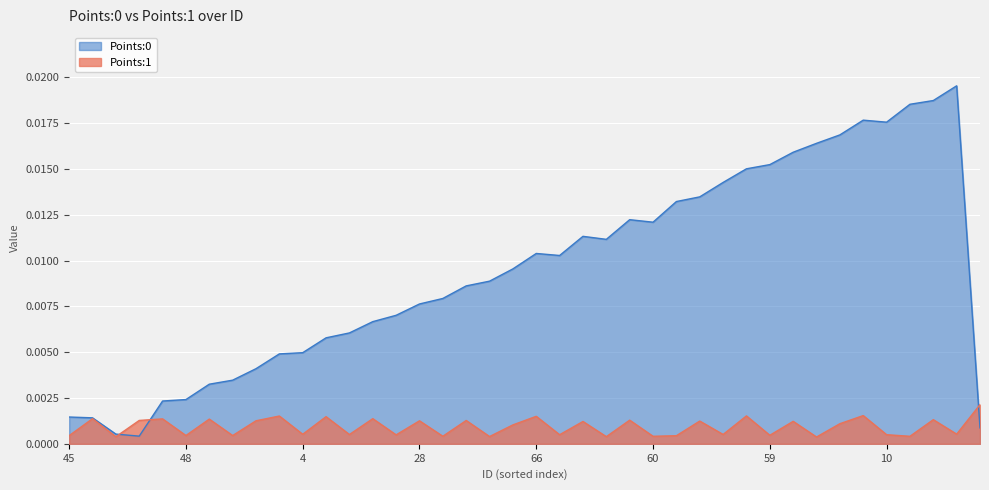

Which series has the largest range (max minus min)?

Points:0